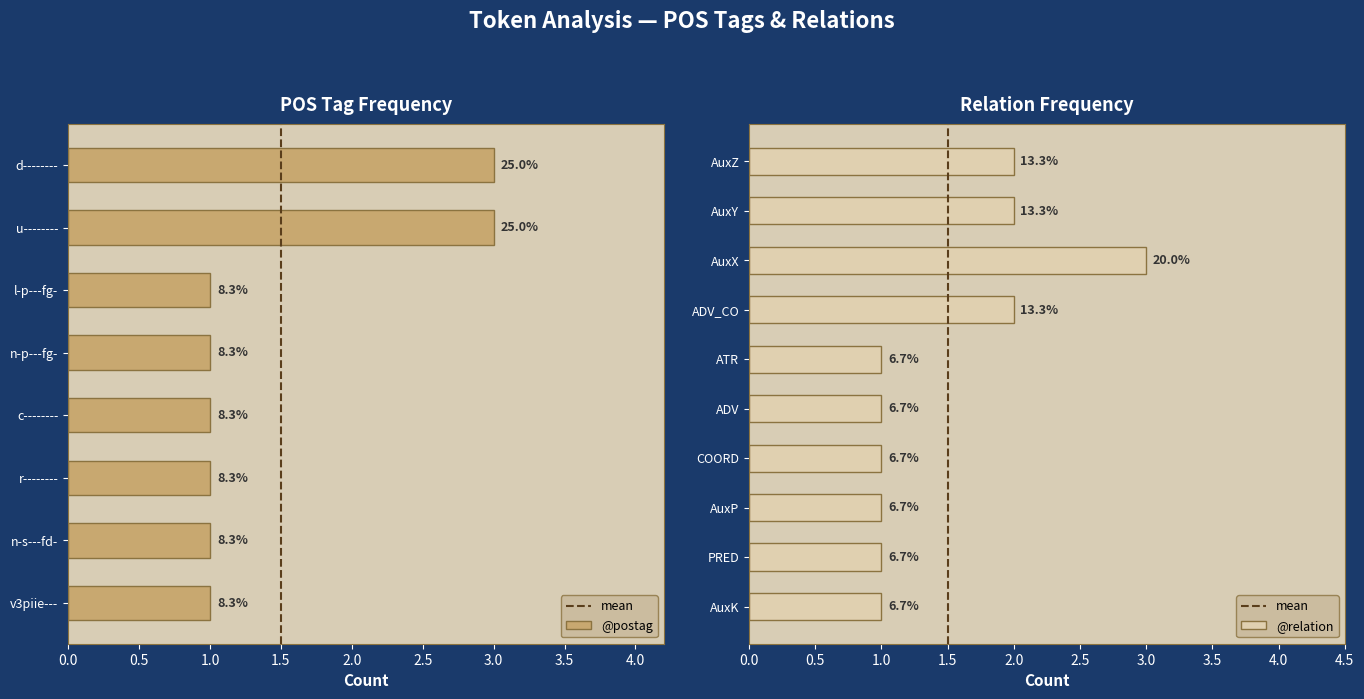

What is the maximum value shown in the chart?

3